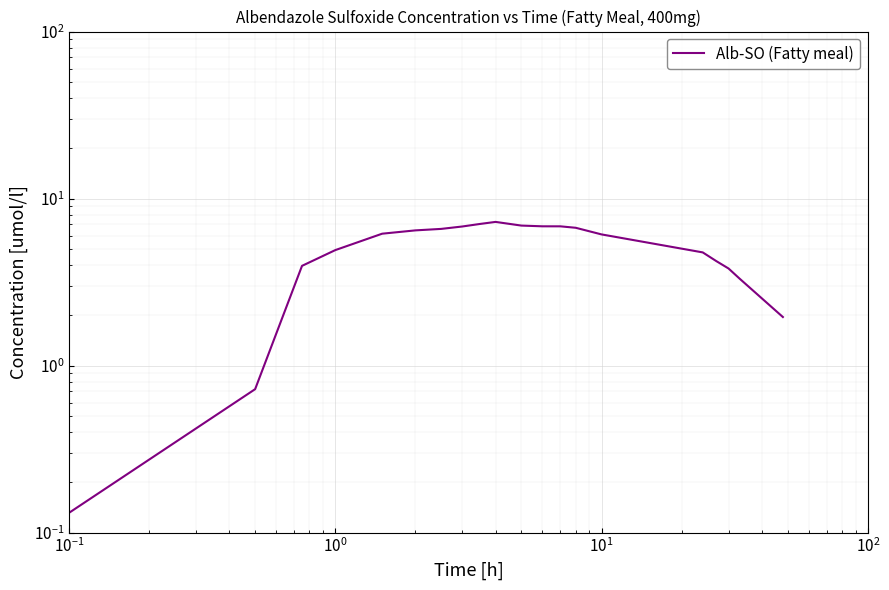

Reading right to left, transcribe all the data shown in this chart.

2.0	3.3	3.8	4.2	4.8	6.1	6.7	6.8	6.8	6.9	7.2	7.1	6.8	6.6	6.5	6.2	4.9	4.0	0.7	0.0